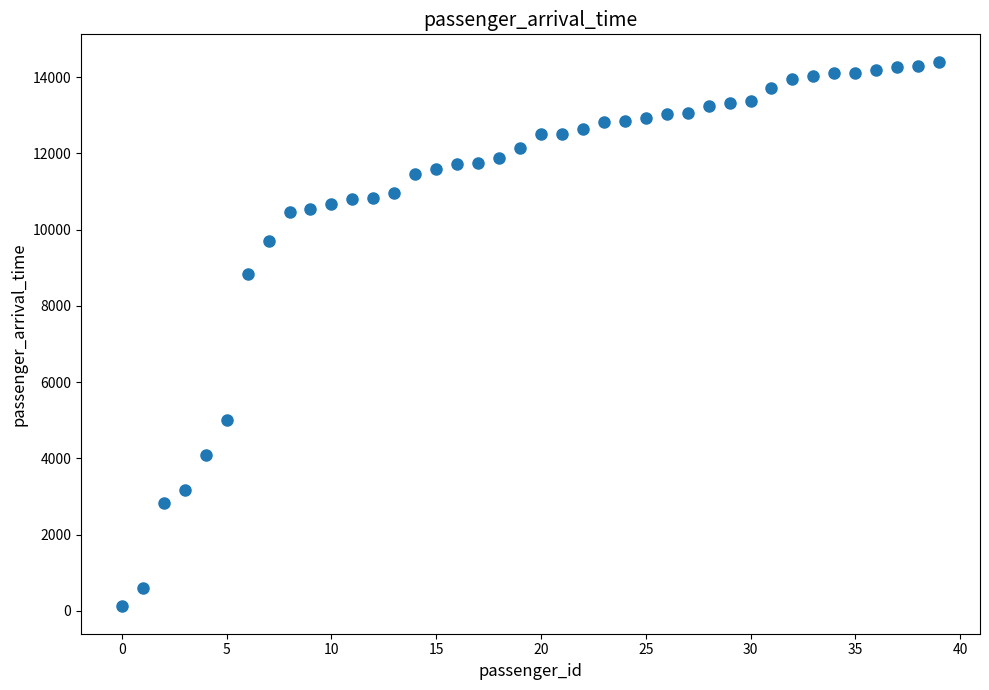

What Y value in the scatter plot is closest to 7262?

8842